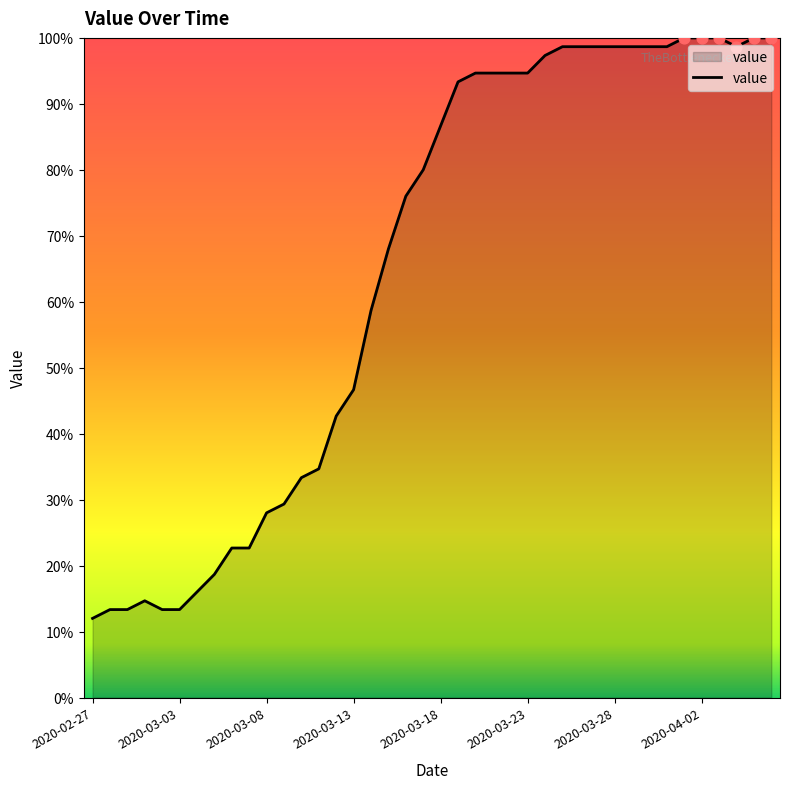

What is the difference between the maximum and minimum values?

88.0